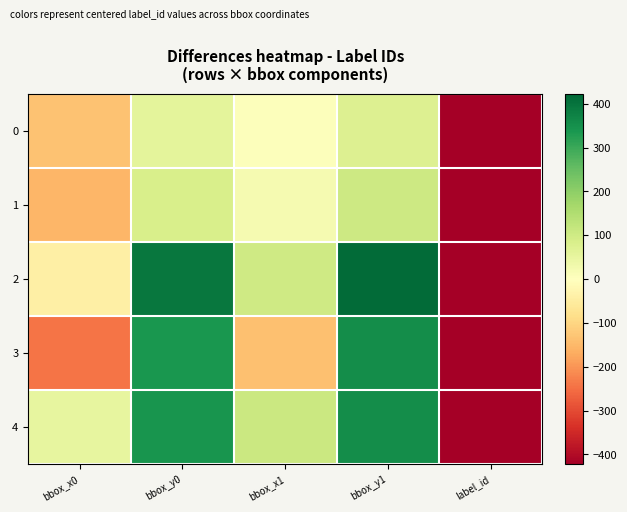

Which series has the largest total across all categories?

2